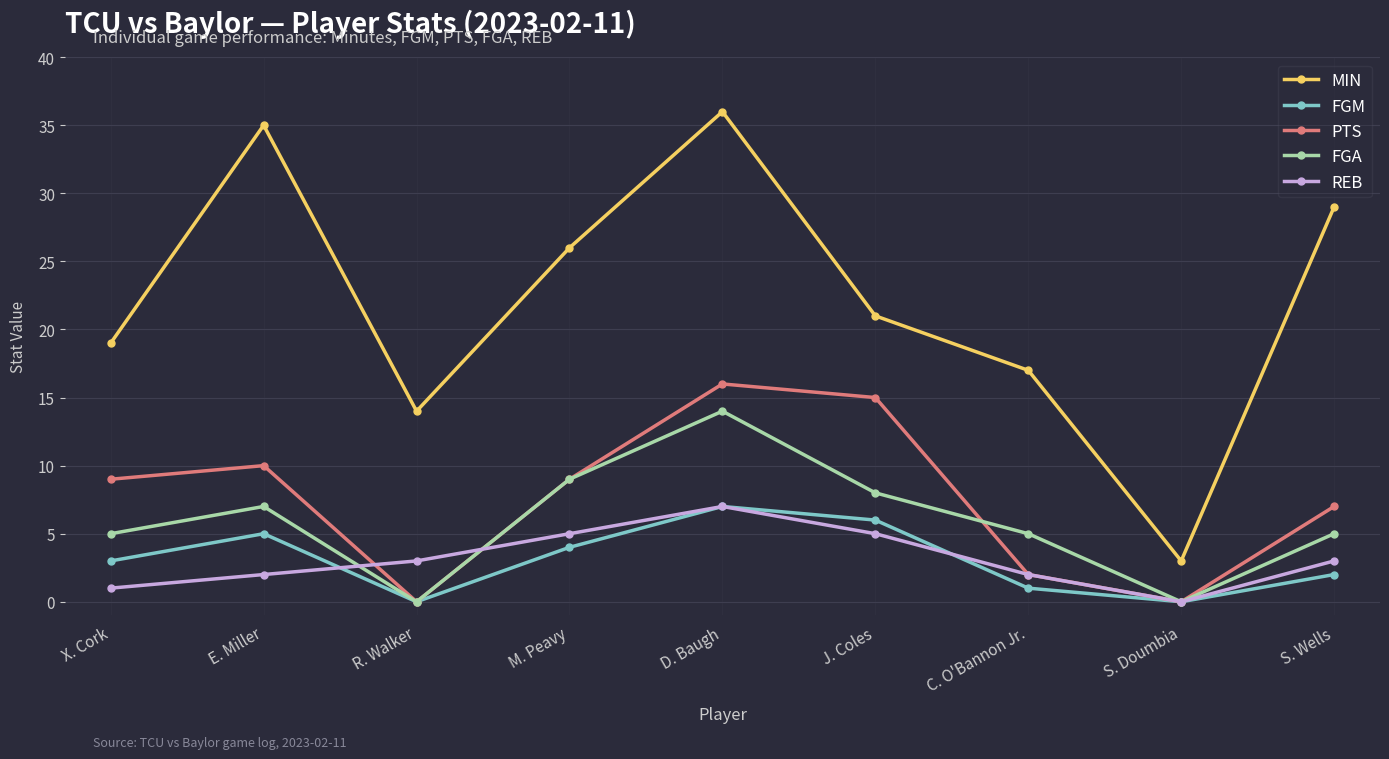

How many lines are shown in the chart?

5